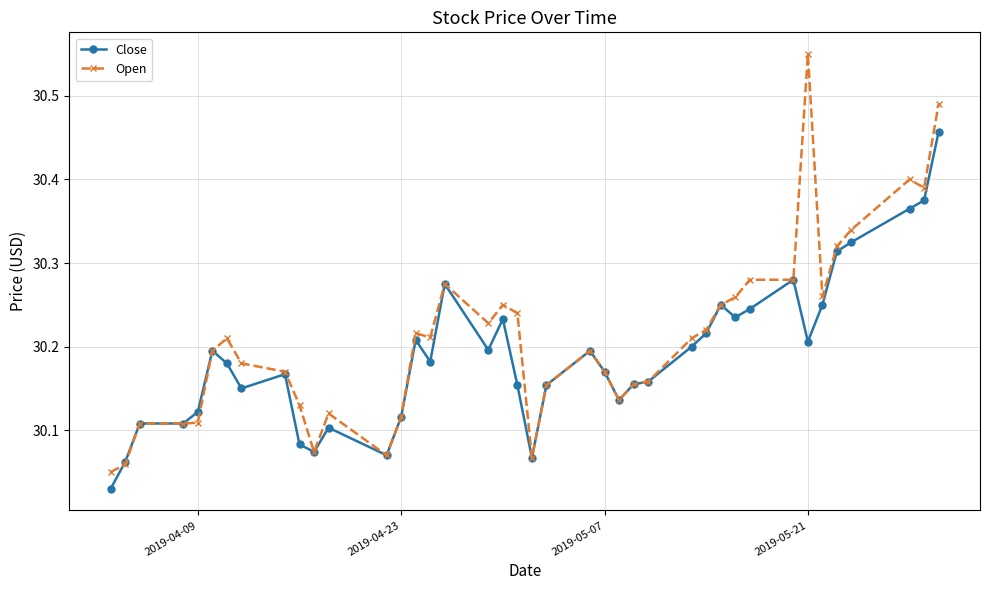

At how many categories does at least one series exceed 30?

40